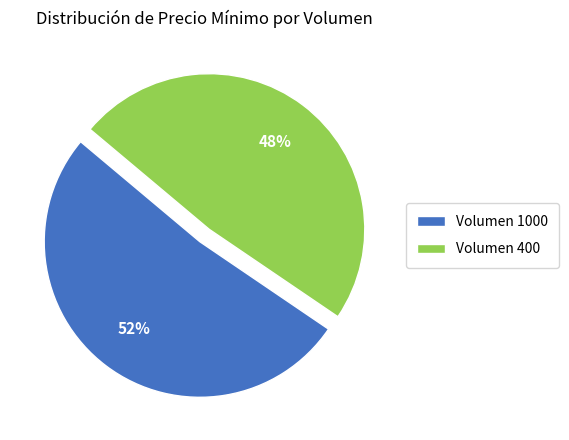

What is the smallest slice in the pie chart?

Volumen 400